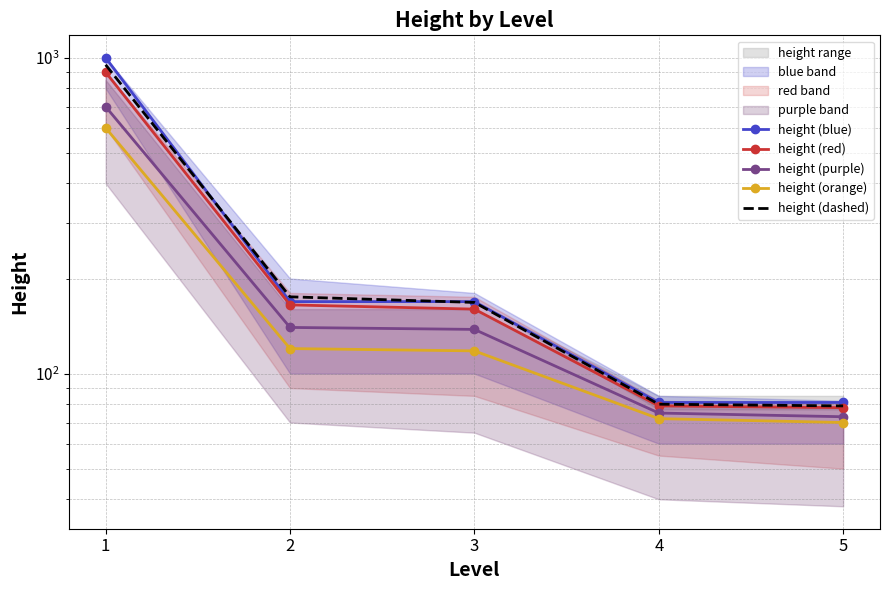

Is the value of height (blue) at 1 greater than the value of height (red) at 1?

Yes